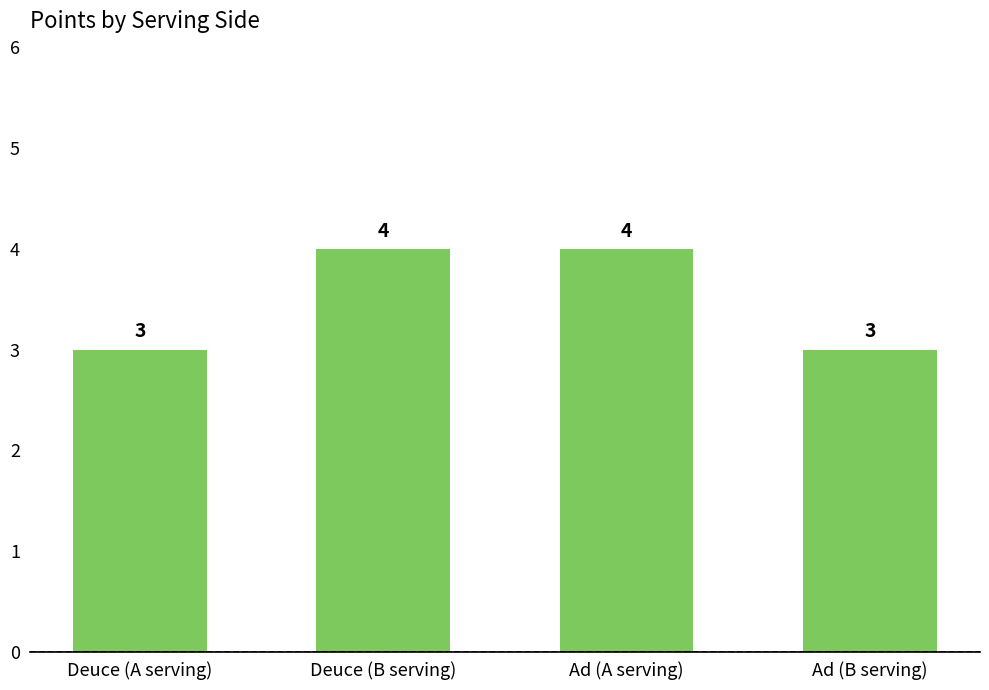

How many data points does each series have?

4